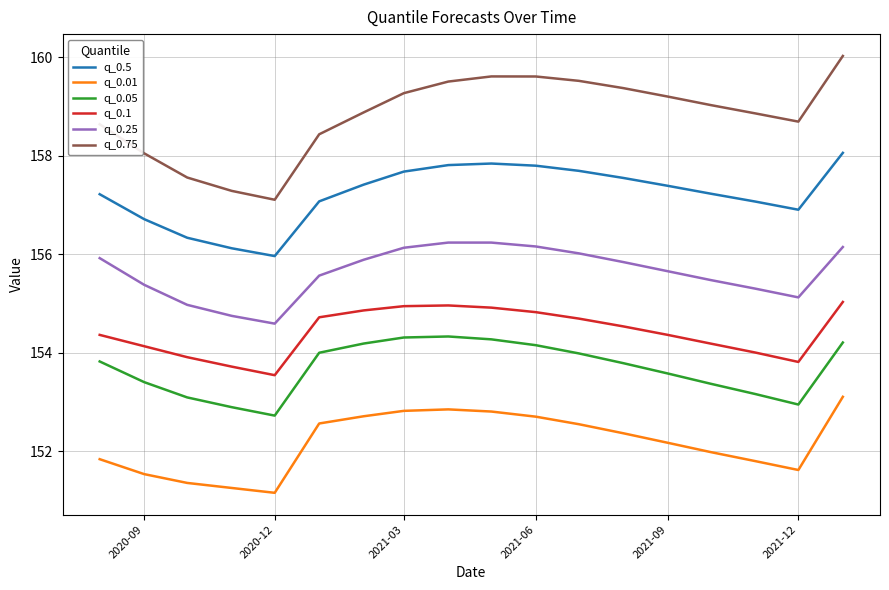

True or false: q_0.01 has more than 2 interior local peaks.

False